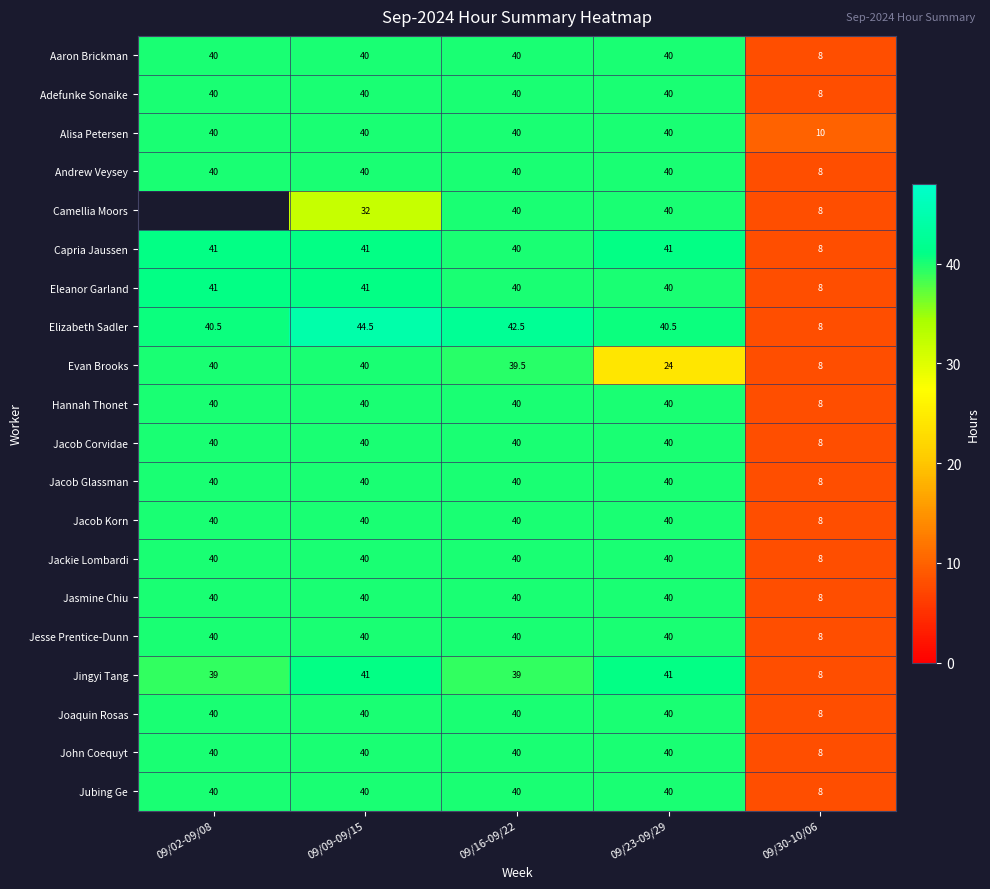

True or false: Elizabeth Sadler has a value of 64.6 at 09/23-09/29.

False